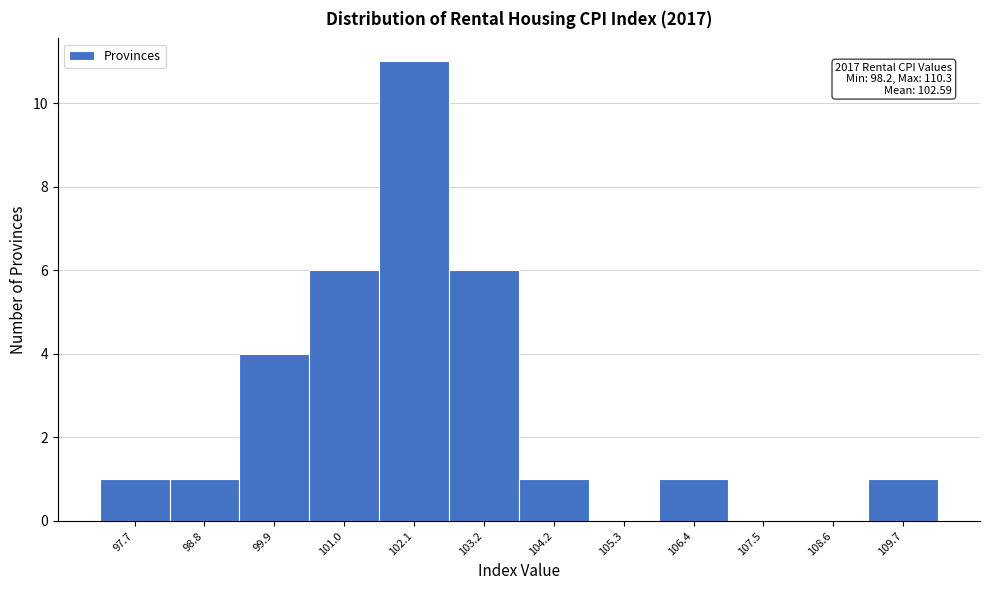

Reading left to right, transcribe all the data shown in this chart.

97.7=1	98.8=1	99.9=4	101.0=6	102.1=11	103.2=6	104.2=1	105.3=0	106.4=1	107.5=0	108.6=0	109.7=1